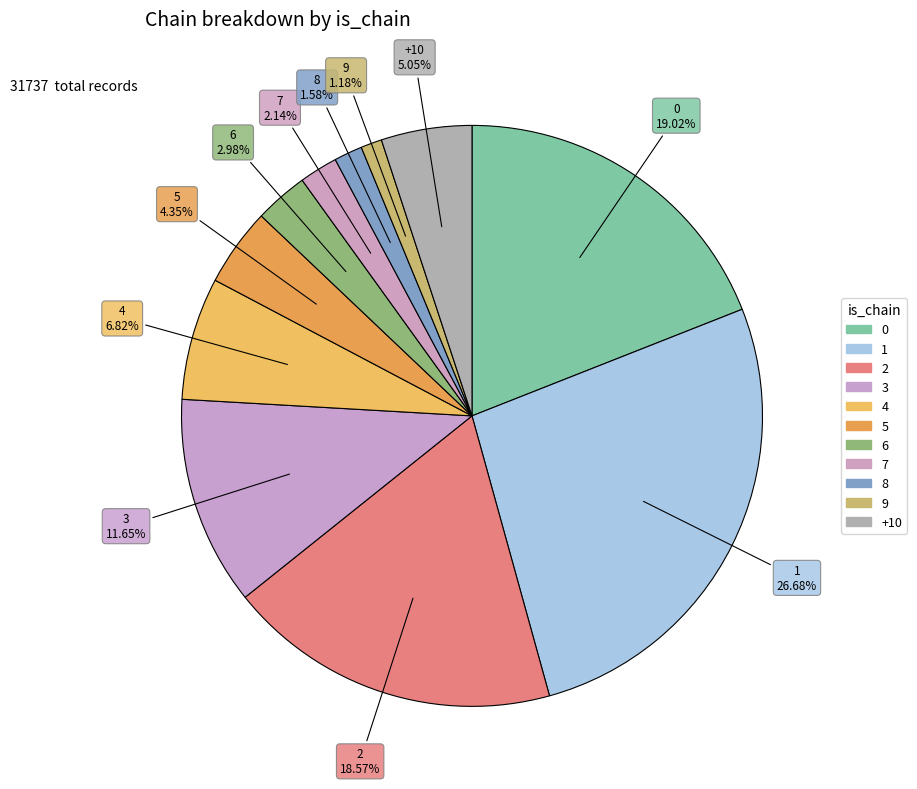

To the nearest percent, what is the combined percentage of 8 and 9?

3%